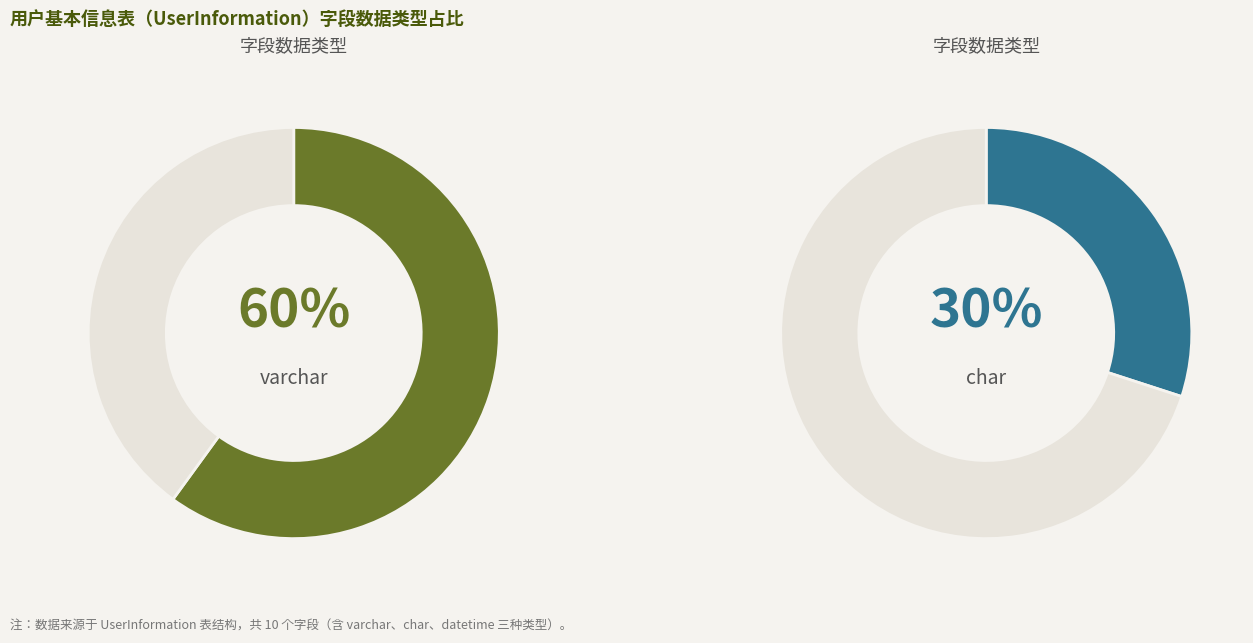

What is the change in value from varchar to datetime?

-5